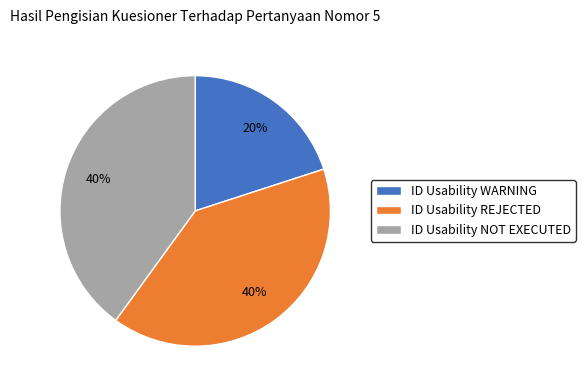

Which slice is the smallest?

ID Usability WARNING